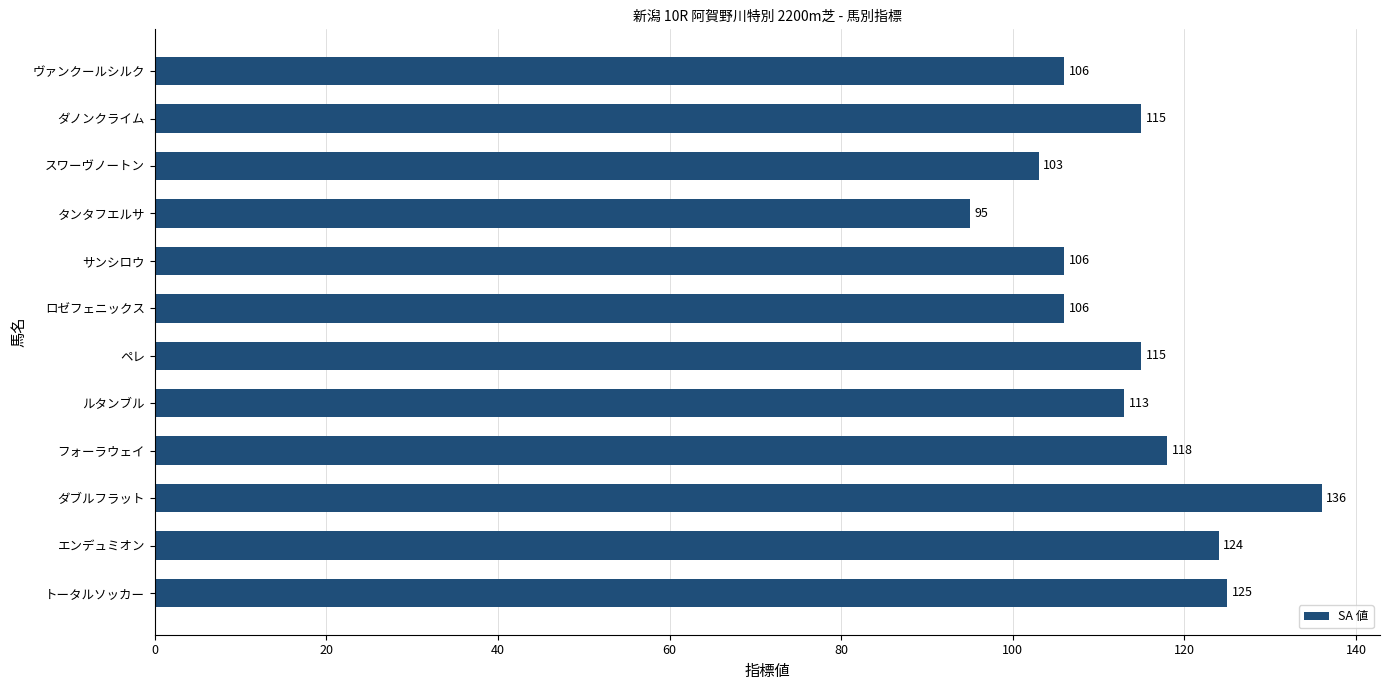

True or false: the data shows 113 at ルタンブル.

True